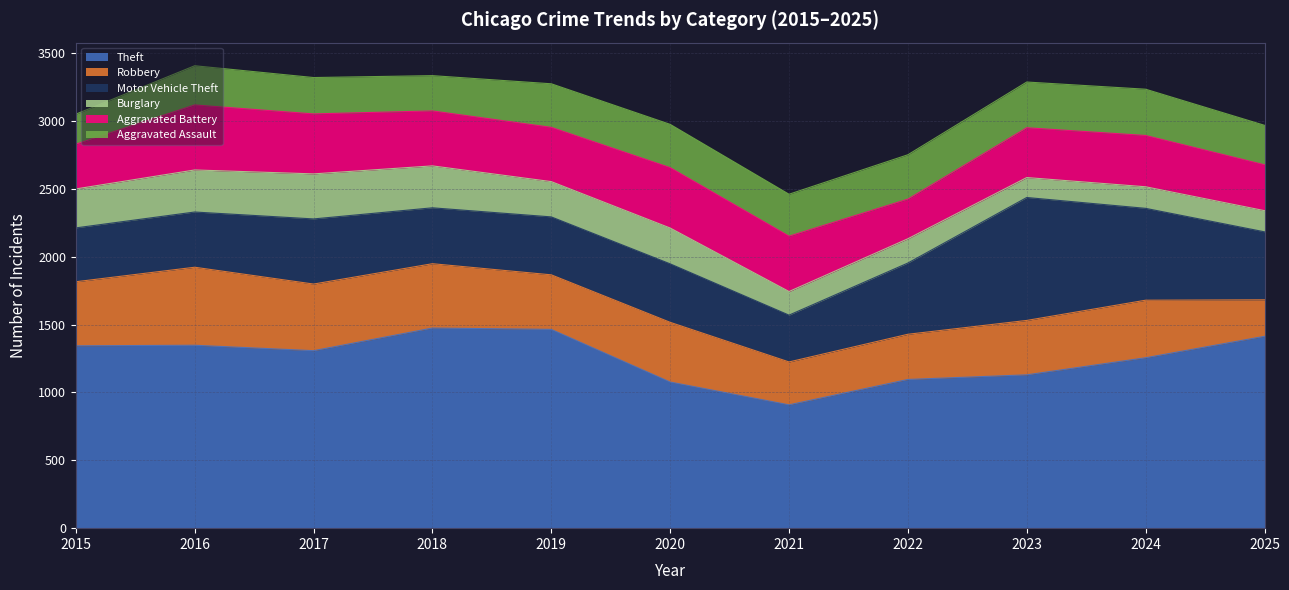

What is the sum of the Burglary values at 2016 and 2023?

457